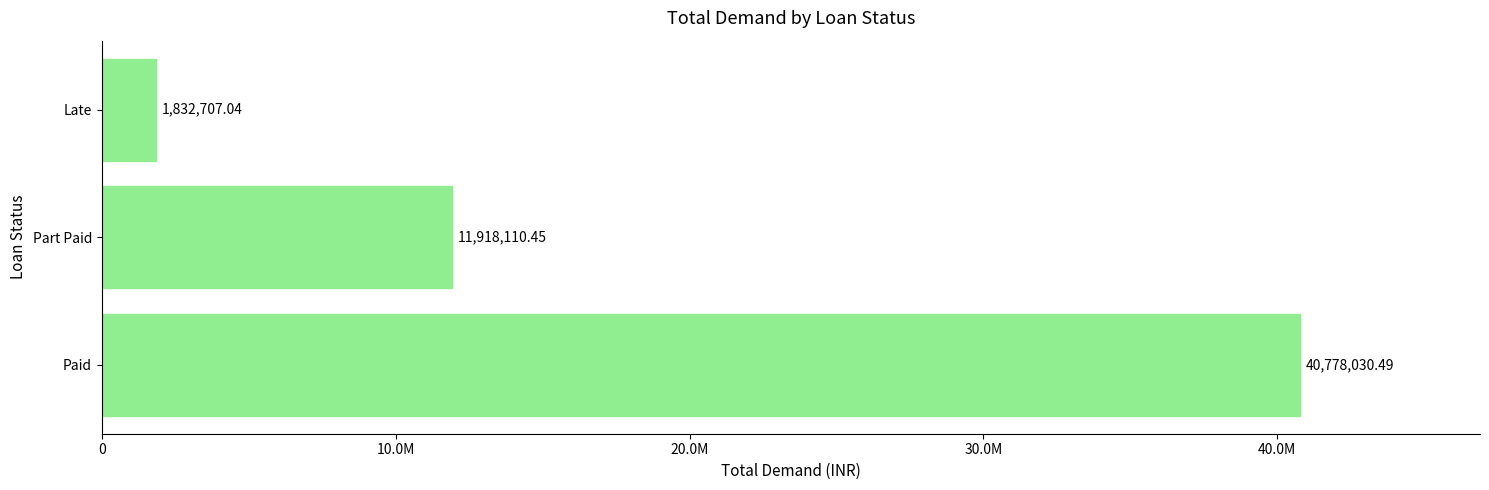

Are the bars horizontal?

Yes